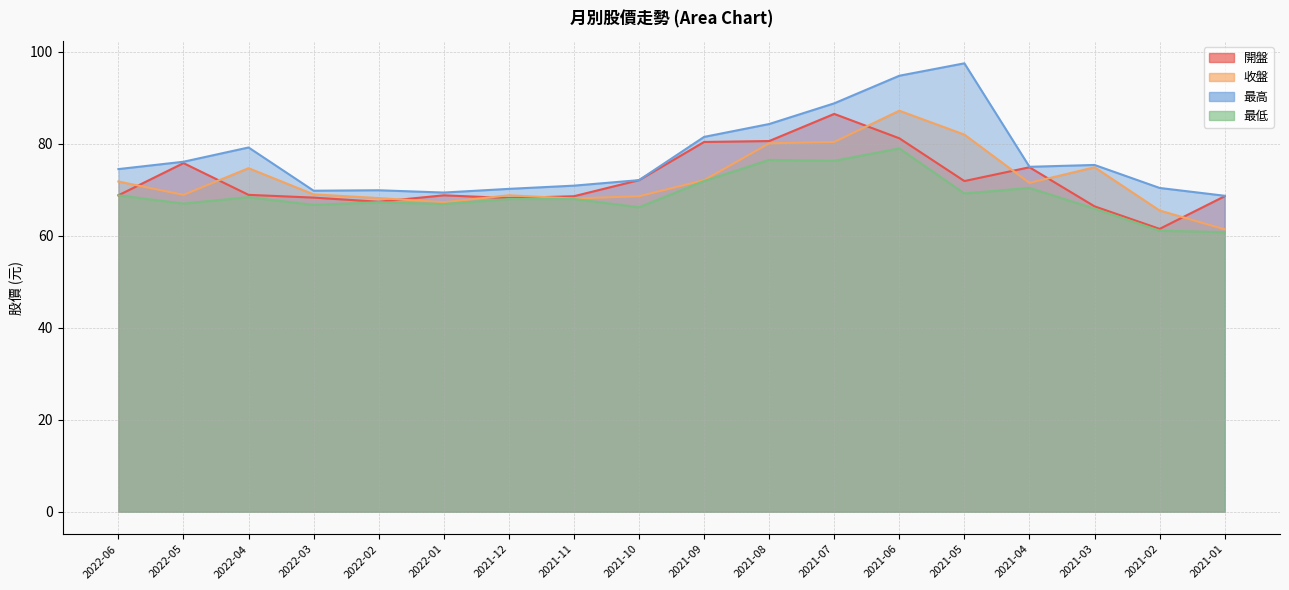

At 2021-05, list the series in order from largest to smallest.

最高, 收盤, 開盤, 最低